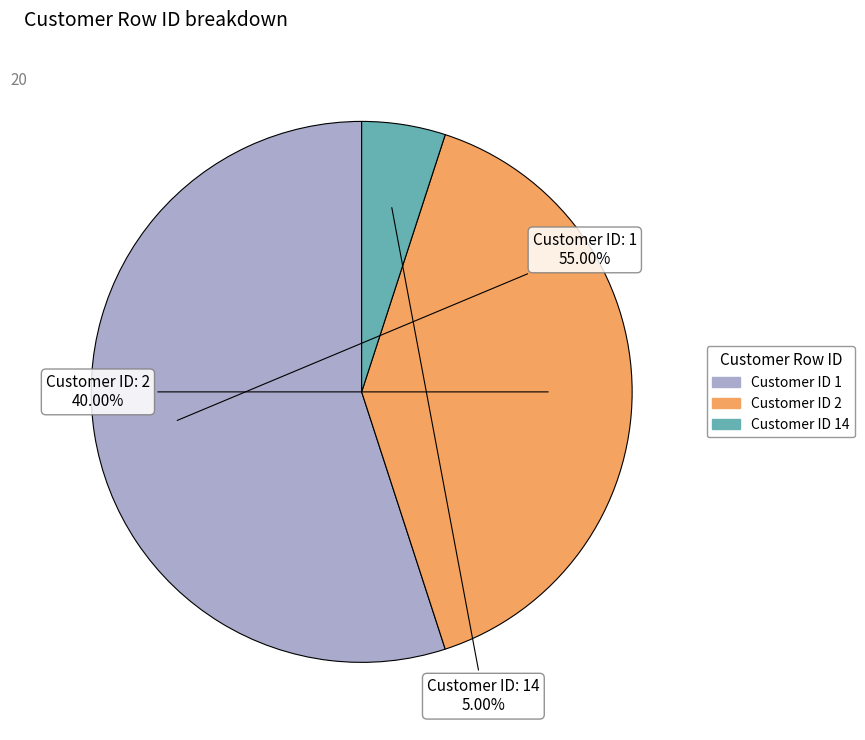

Does any single category account for the majority?

Yes